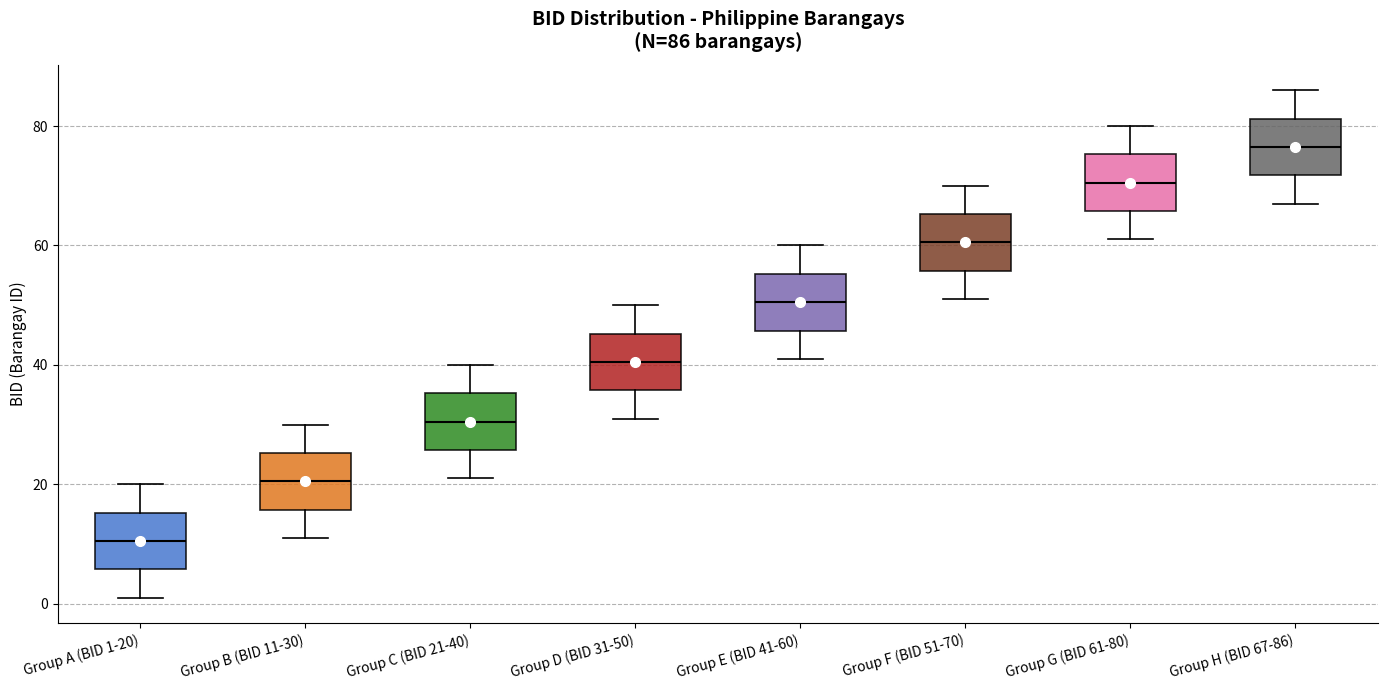

Which box has the lowest median line?

Group A (BID 1-20)